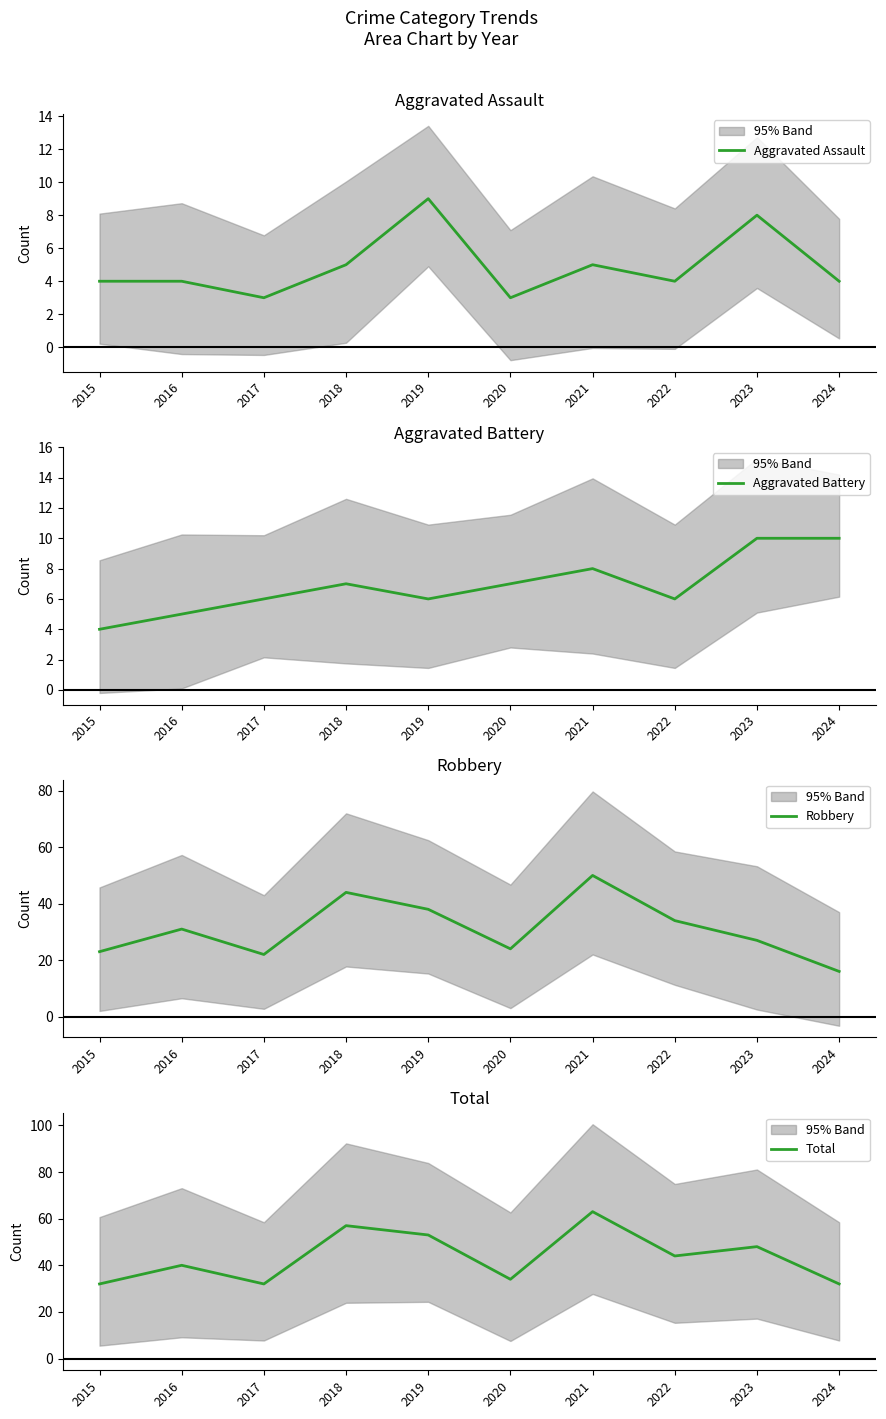

How many data points in Total are less than 44?

5